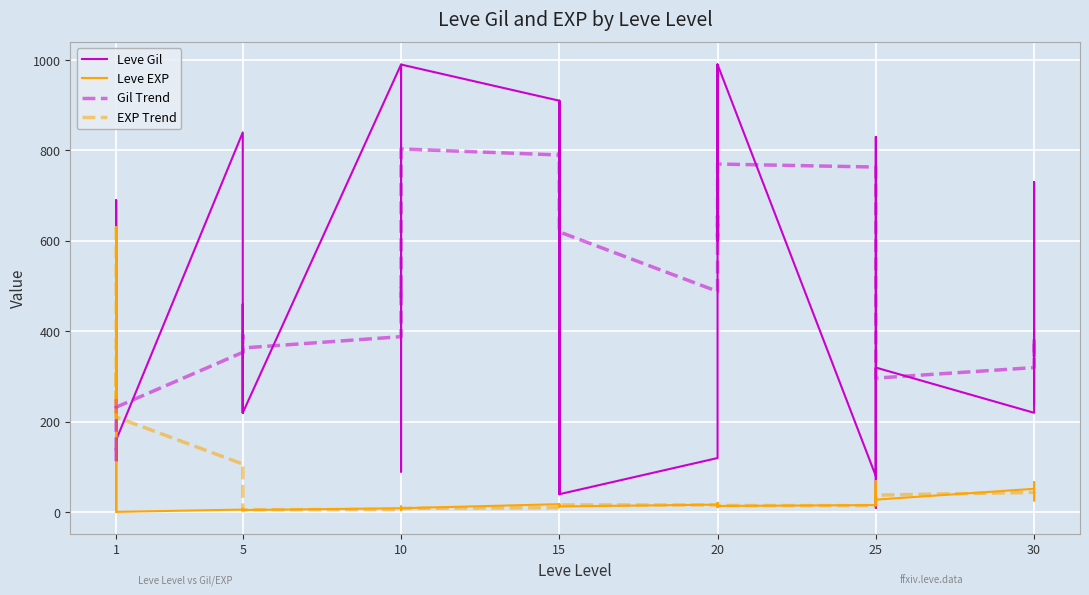

What is the lowest value of the Gil Trend series?

113.0